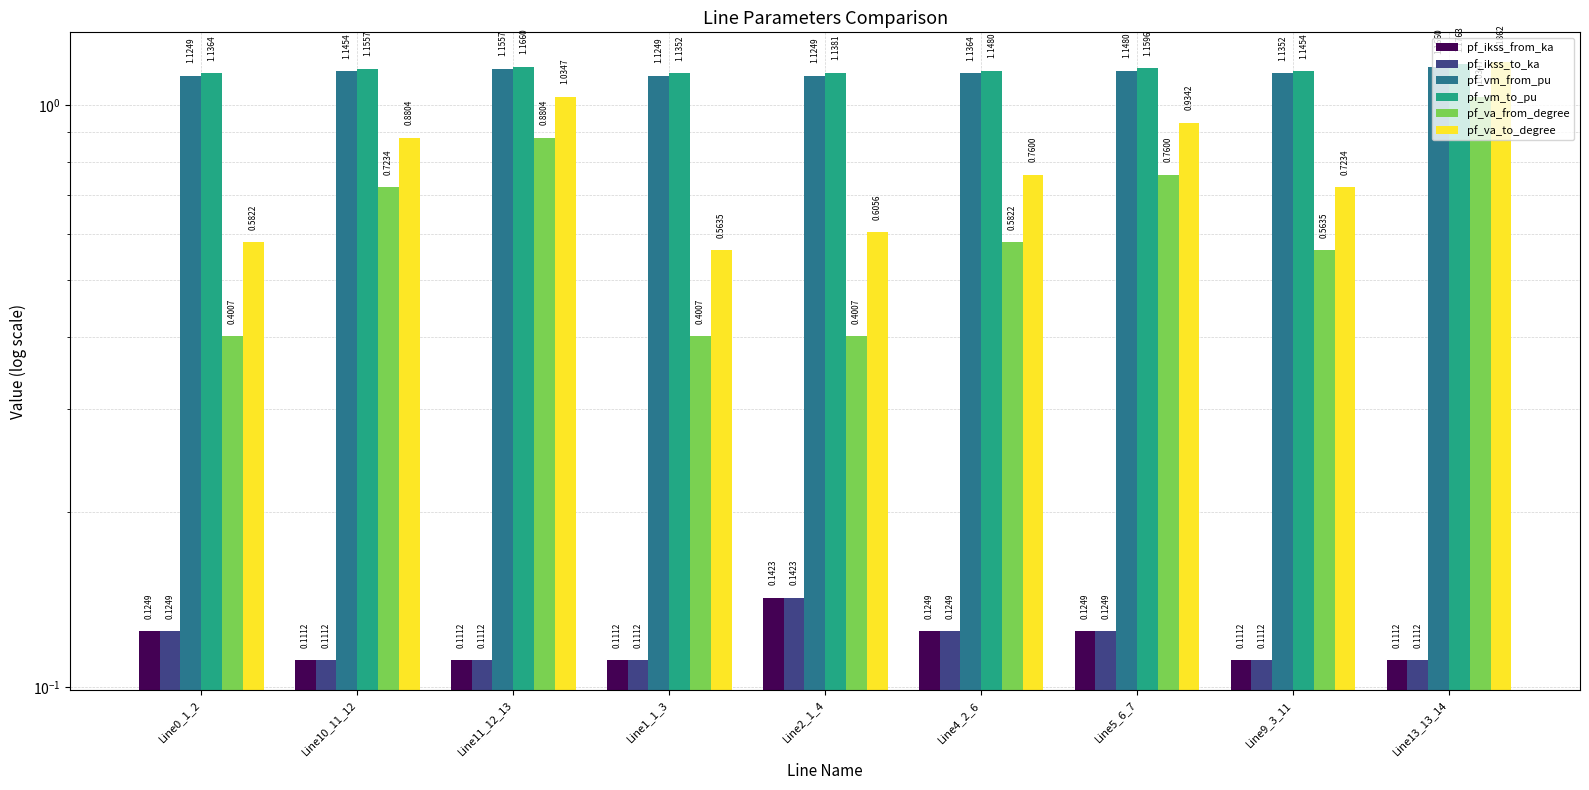

Reading right to left, extract all data points from this chart.

pf_ikss_from_ka: Line13_13_14=0.1	Line9_3_11=0.1	Line5_6_7=0.1	Line4_2_6=0.1	Line2_1_4=0.1	Line1_1_3=0.1	Line11_12_13=0.1	Line10_11_12=0.1	Line0_1_2=0.1
pf_ikss_to_ka: Line13_13_14=0.1	Line9_3_11=0.1	Line5_6_7=0.1	Line4_2_6=0.1	Line2_1_4=0.1	Line1_1_3=0.1	Line11_12_13=0.1	Line10_11_12=0.1	Line0_1_2=0.1
pf_vm_from_pu: Line13_13_14=1.2	Line9_3_11=1.1	Line5_6_7=1.1	Line4_2_6=1.1	Line2_1_4=1.1	Line1_1_3=1.1	Line11_12_13=1.2	Line10_11_12=1.1	Line0_1_2=1.1
pf_vm_to_pu: Line13_13_14=1.2	Line9_3_11=1.1	Line5_6_7=1.2	Line4_2_6=1.1	Line2_1_4=1.1	Line1_1_3=1.1	Line11_12_13=1.2	Line10_11_12=1.2	Line0_1_2=1.1
pf_va_from_degree: Line13_13_14=1.0	Line9_3_11=0.6	Line5_6_7=0.8	Line4_2_6=0.6	Line2_1_4=0.4	Line1_1_3=0.4	Line11_12_13=0.9	Line10_11_12=0.7	Line0_1_2=0.4
pf_va_to_degree: Line13_13_14=1.2	Line9_3_11=0.7	Line5_6_7=0.9	Line4_2_6=0.8	Line2_1_4=0.6	Line1_1_3=0.6	Line11_12_13=1.0	Line10_11_12=0.9	Line0_1_2=0.6